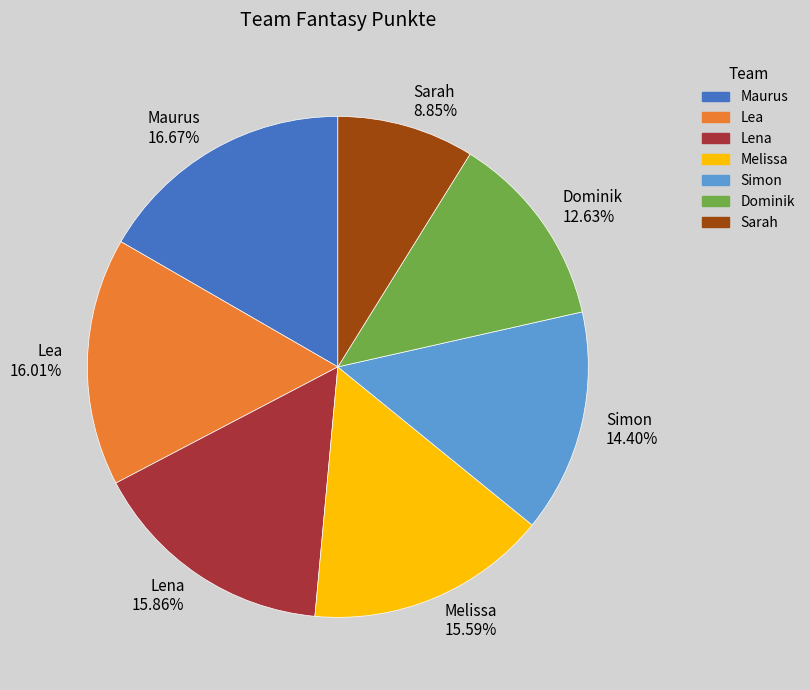

To the nearest percent, what percentage of the pie is Dominik?

13%